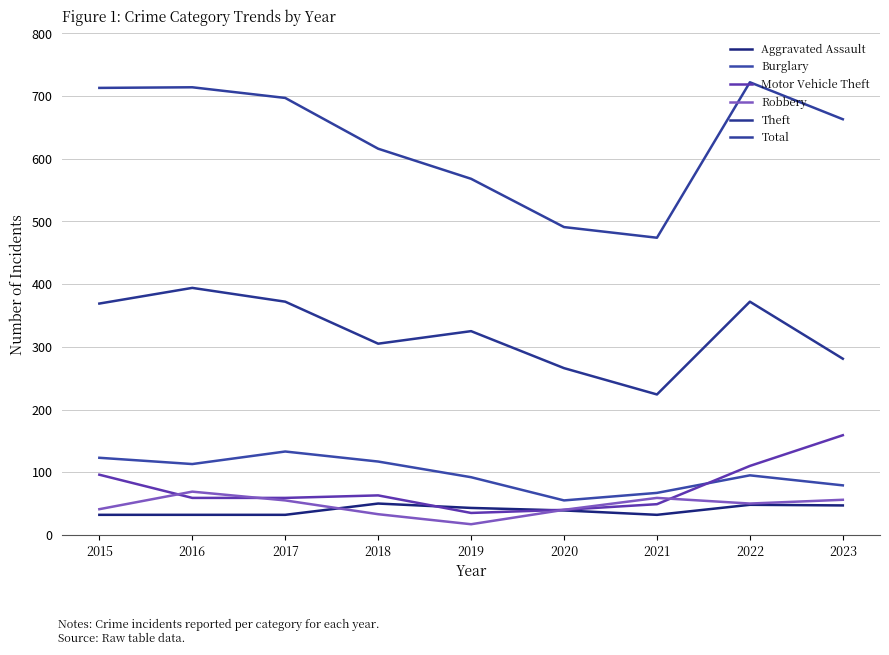

True or false: Total and Theft cross at least once.

False